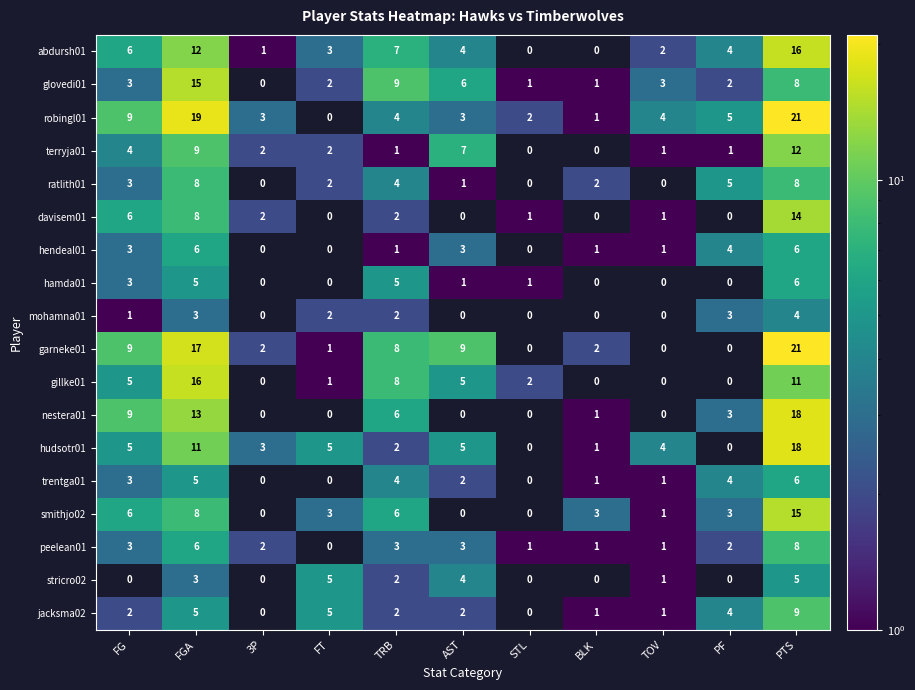

True or false: nestera01 has a value of 3.2 at TRB.

False